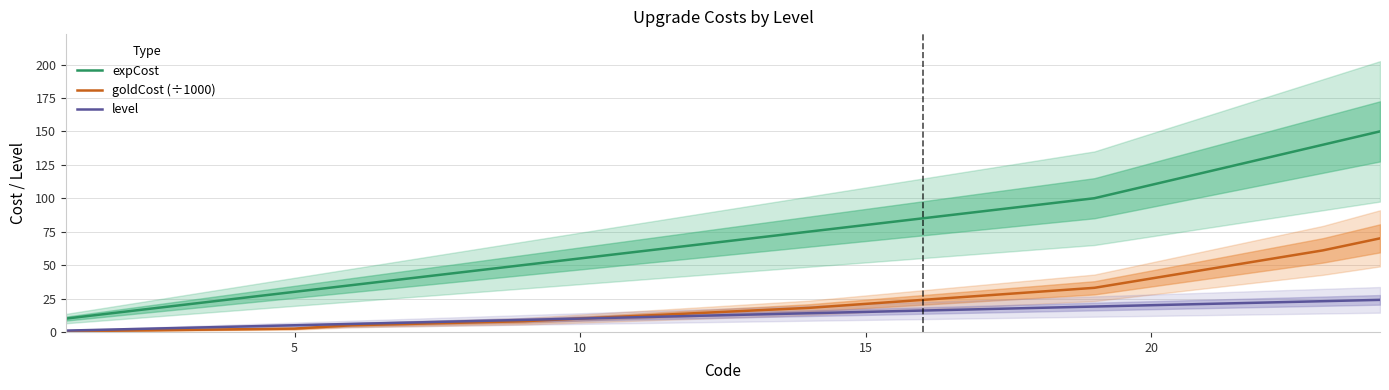

What is the highest value of the goldCost (÷1000) series?

70.0